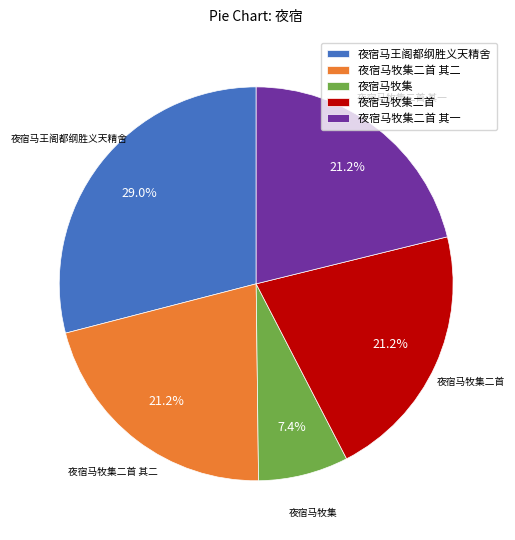

Does any single category account for the majority?

No